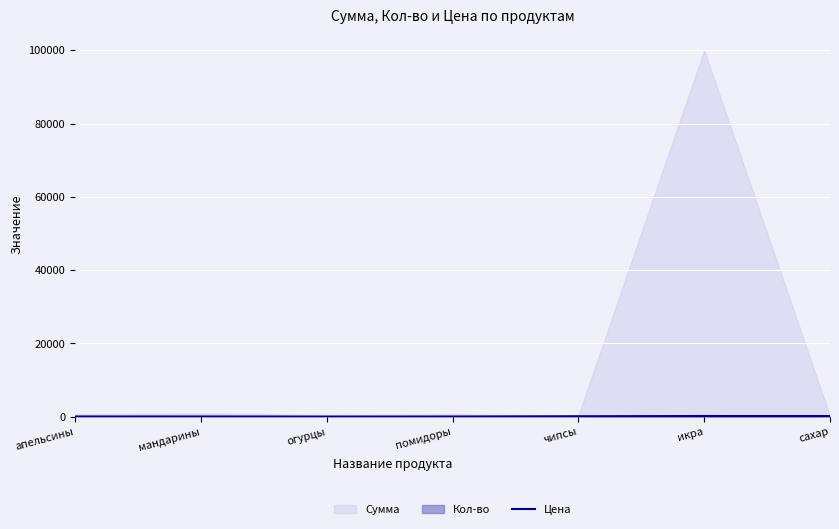

What is the value of the 2nd point from the left?

80